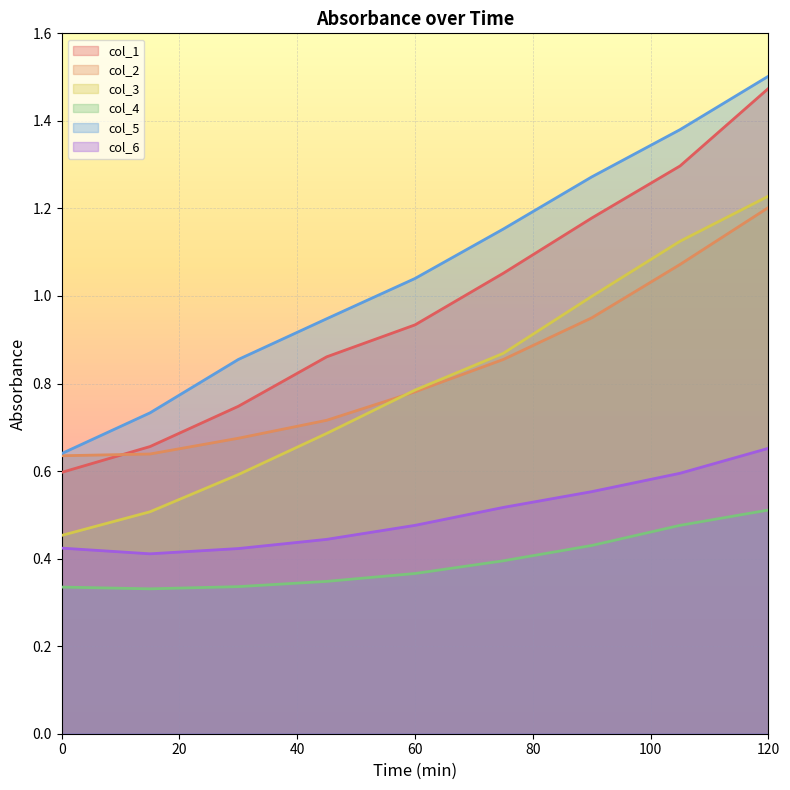

How many series are shown in this chart?

6